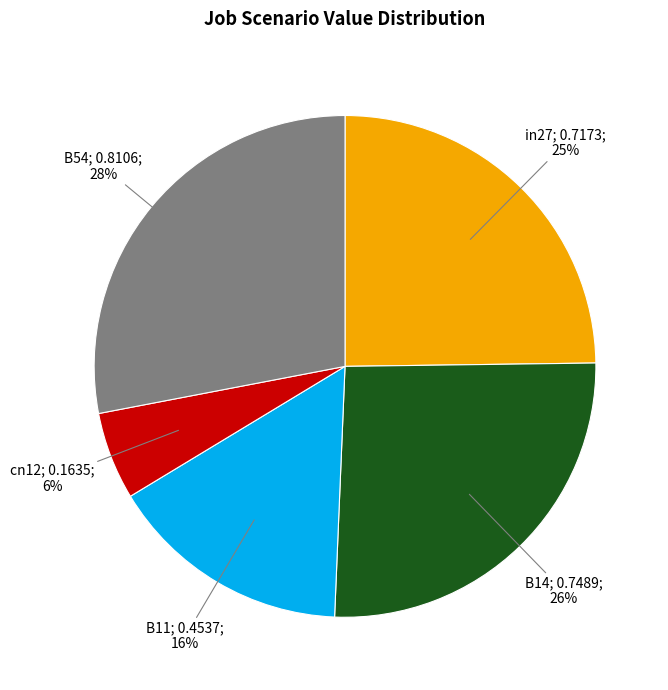

To the nearest percent, what is the average slice percentage?

20%